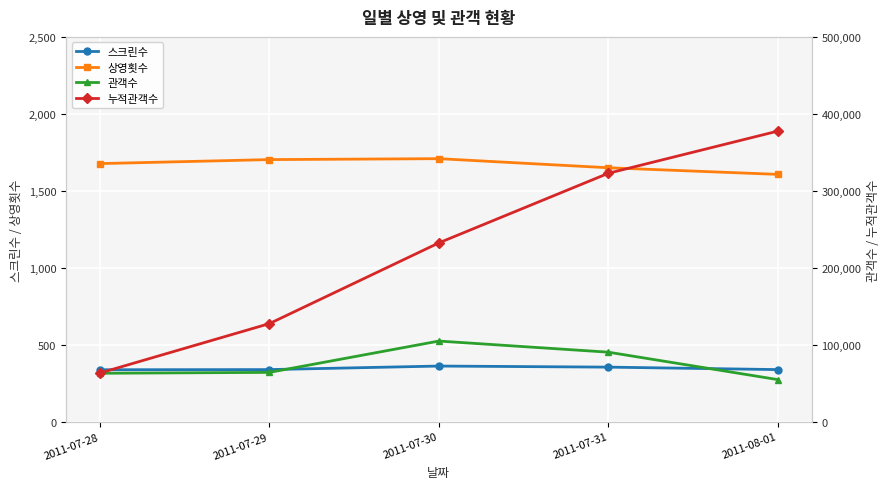

At which label does 관객수 first exceed 64181?

2011-07-30